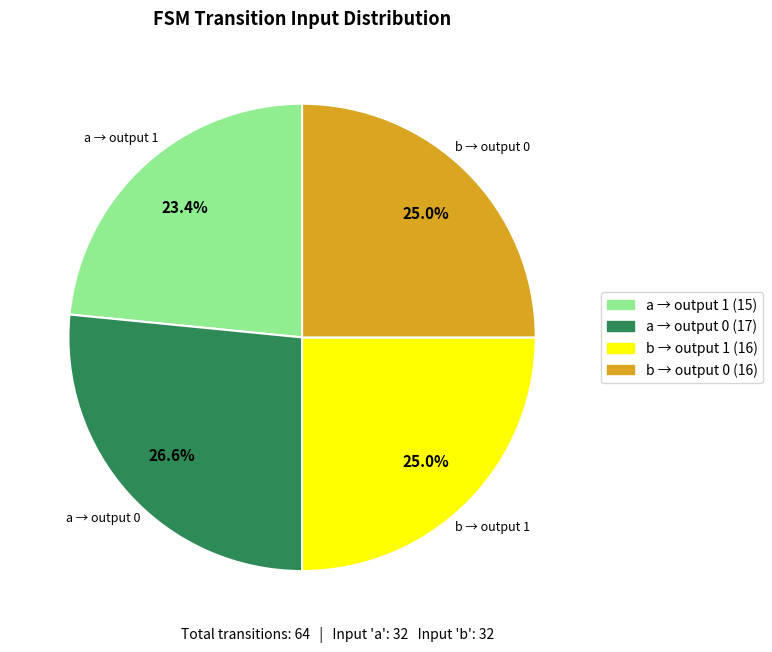

Is there any slice that represents more than half of the pie?

No